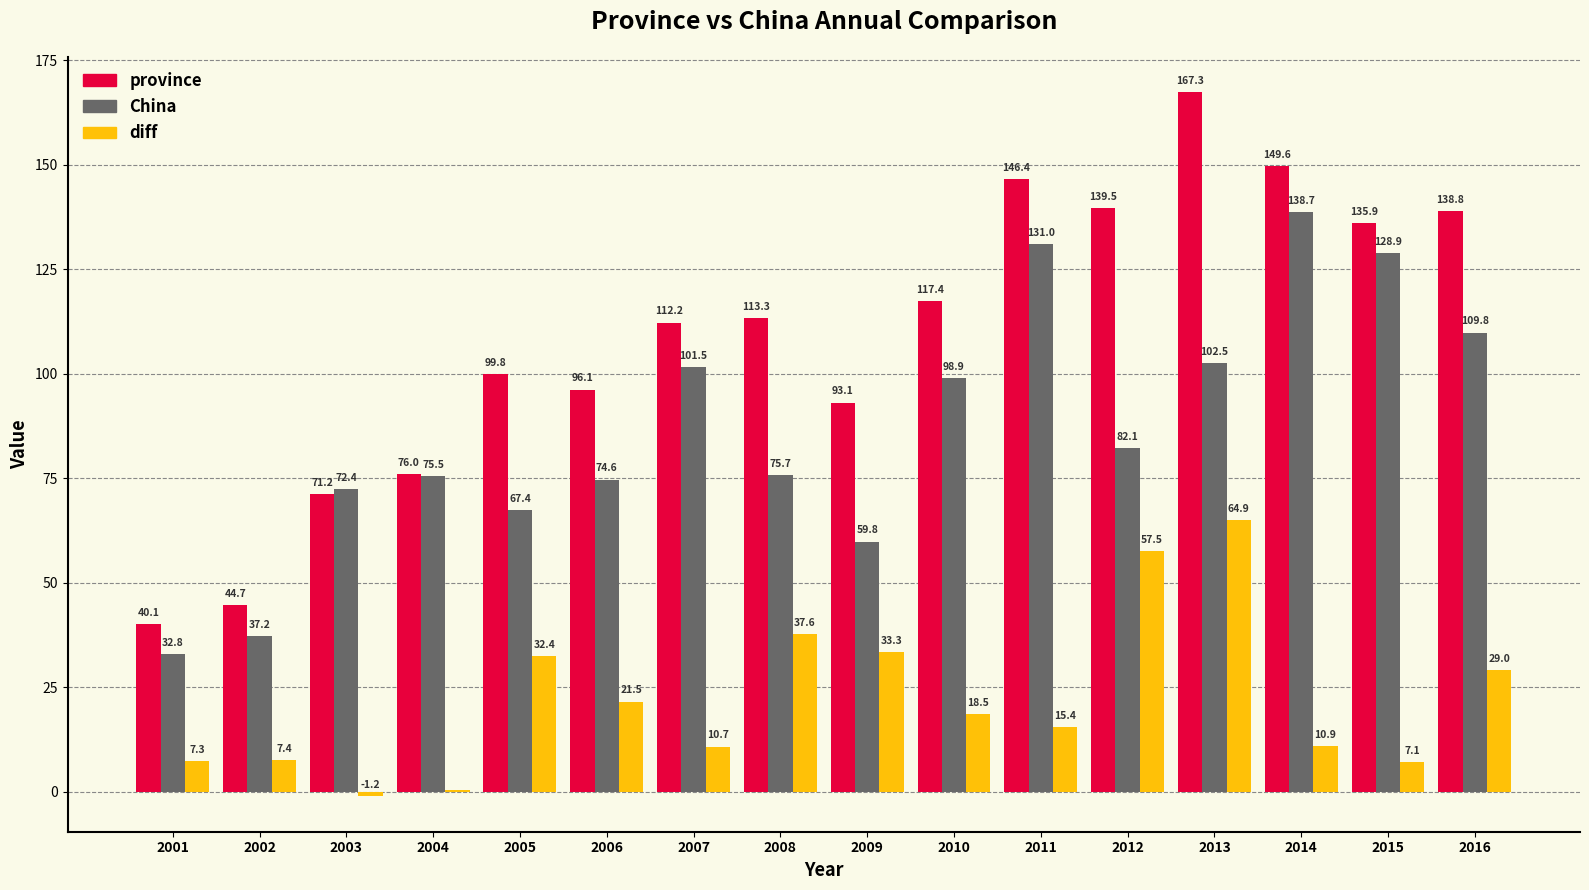

The value of diff at 2016 is 15.7. True or false?

False